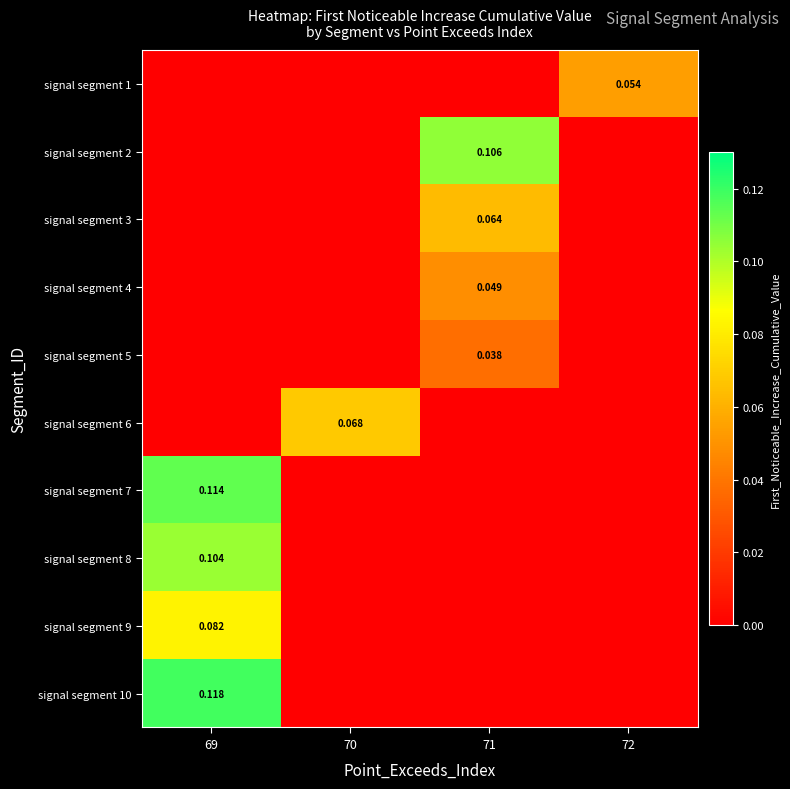

Count the number of data series in this chart.

10